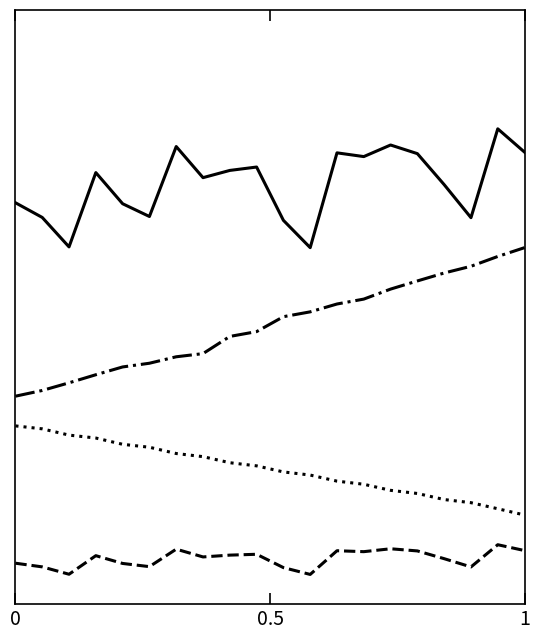

Does the chart display data point markers on the line(s)?

No